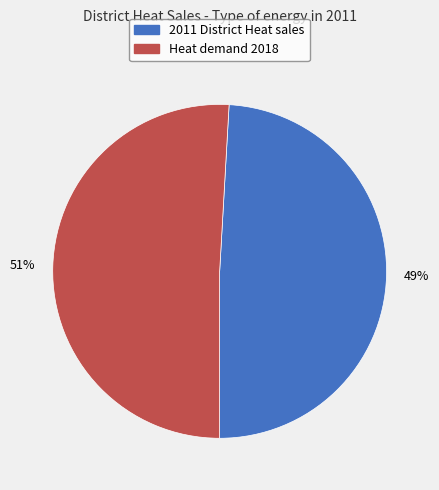

How many slices are in this pie chart?

2